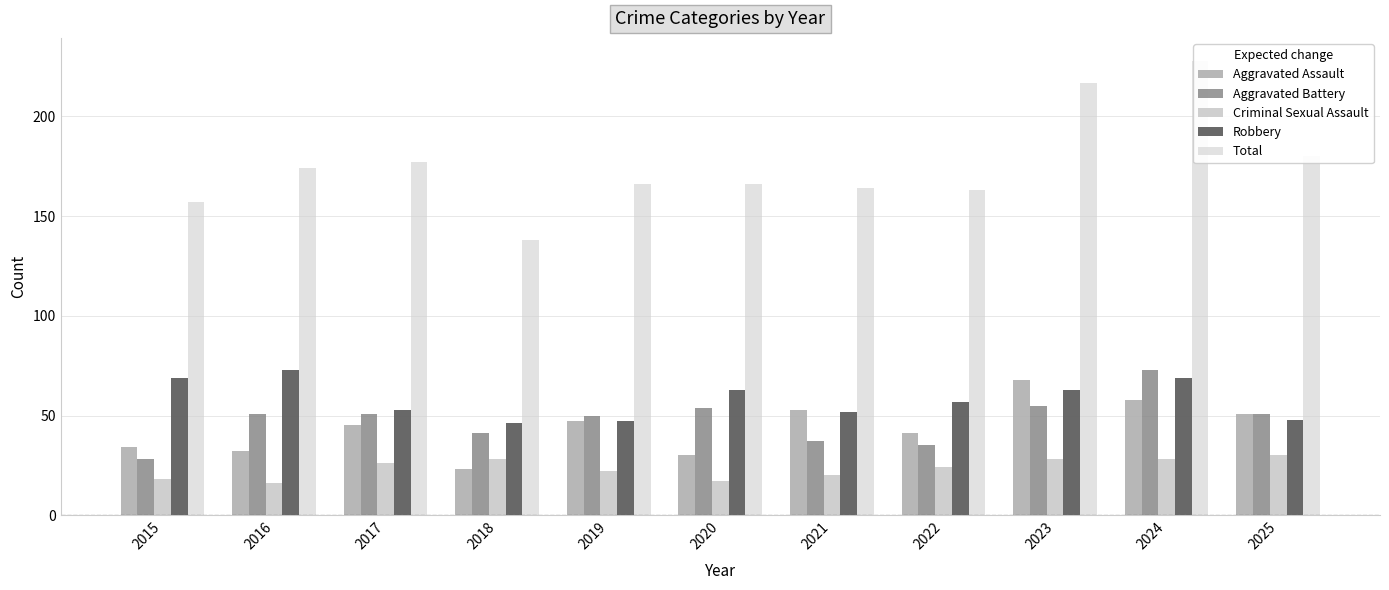

List the labels in order of Criminal Sexual Assault value, largest first.

2025, 2018, 2023, 2024, 2017, 2022, 2019, 2021, 2015, 2020, 2016